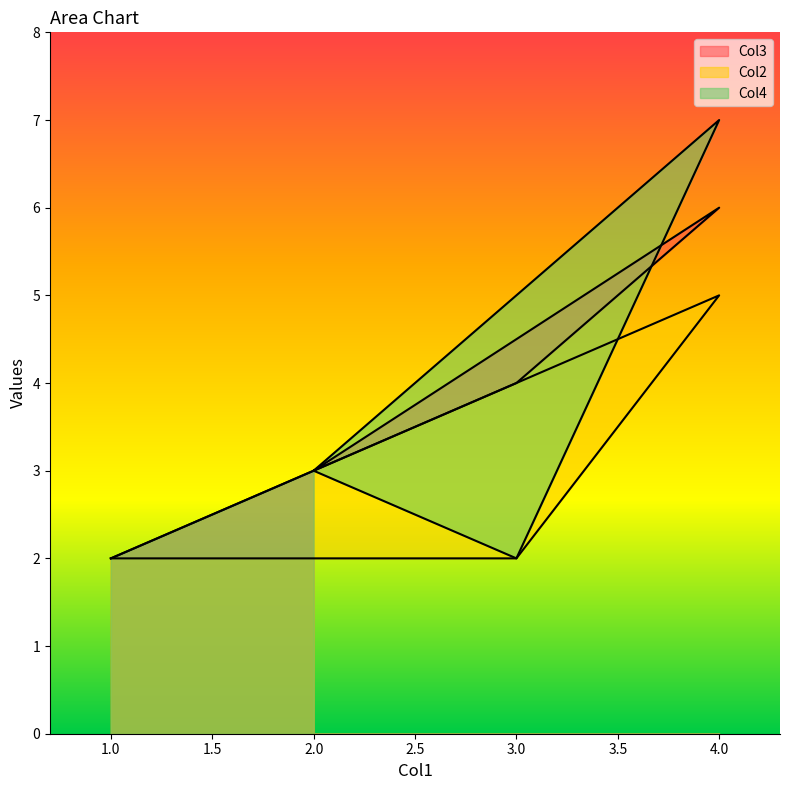

What are all the series names shown in the legend?

Col3, Col2, Col4